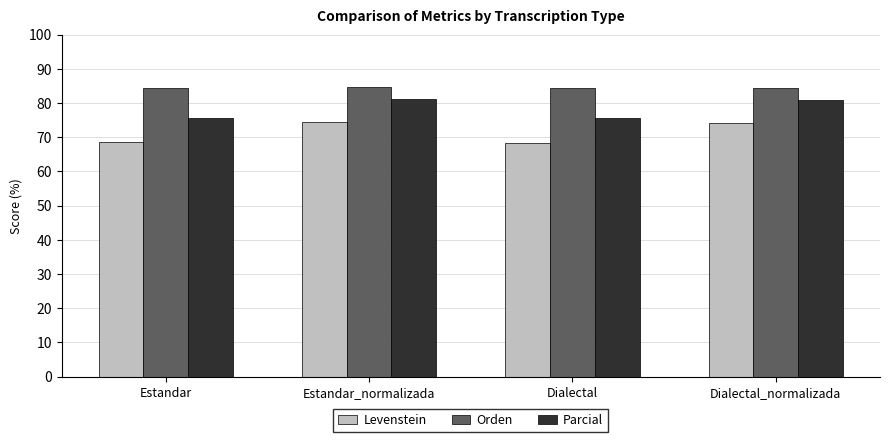

Is the value of Orden at Dialectal greater than the value of Parcial at Estandar?

Yes